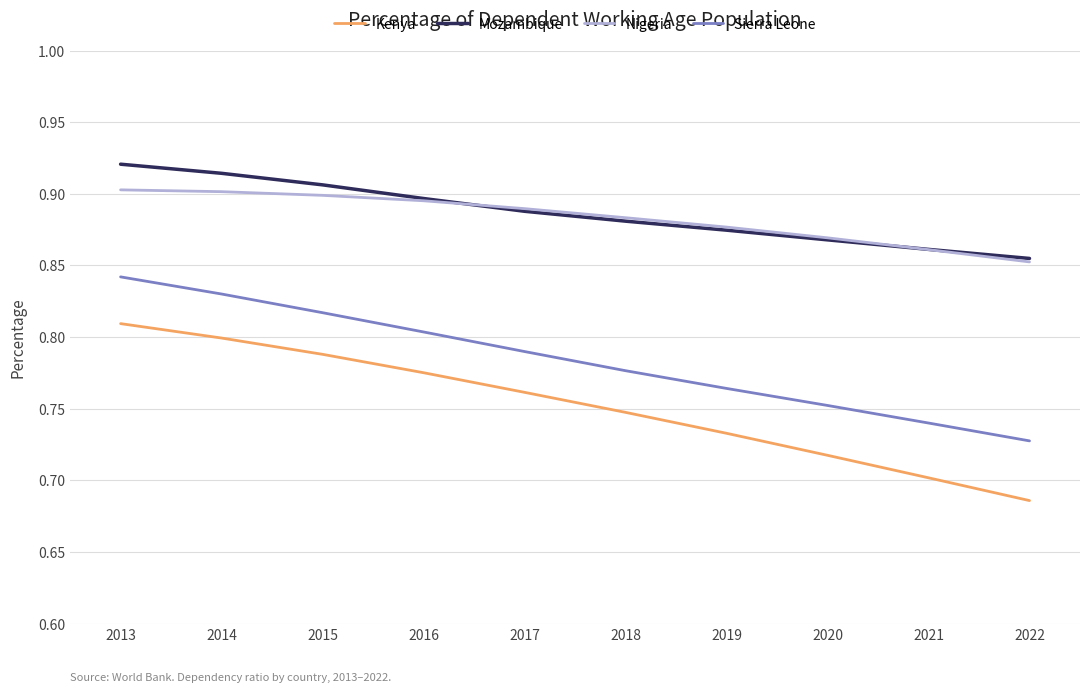

Is it true that Kenya equals 1.4 at 2015?

False